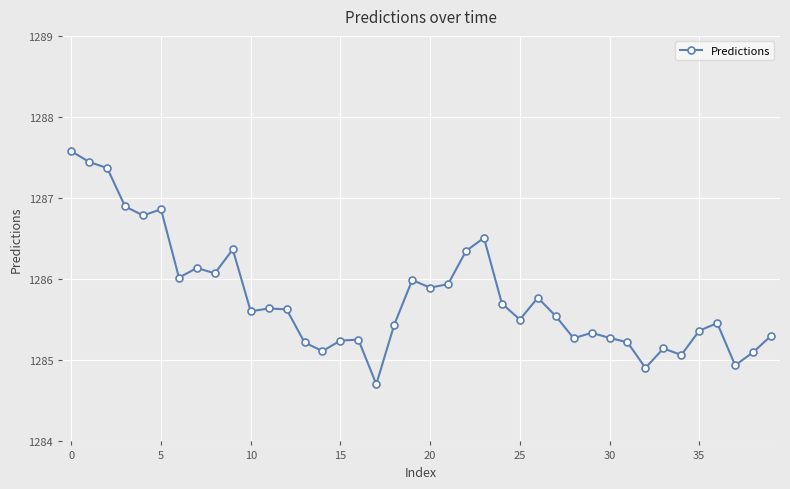

What is the smallest value displayed?

1284.7